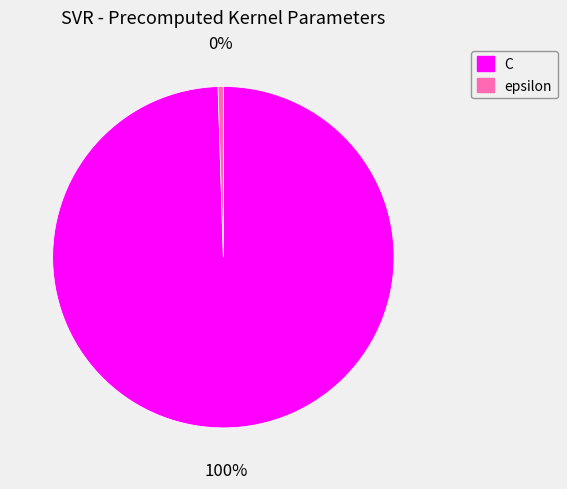

To the nearest percent, what portion does C represent?

100%